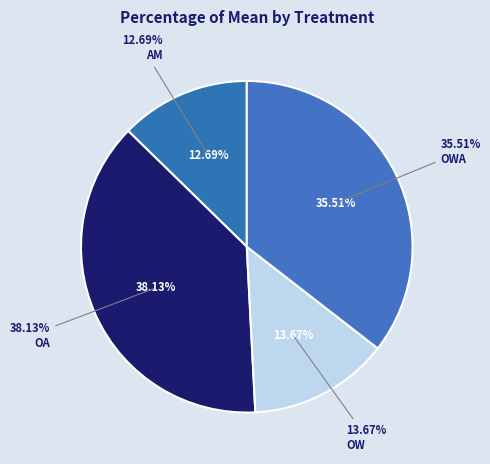

Does OWA account for over 50% of the chart?

No